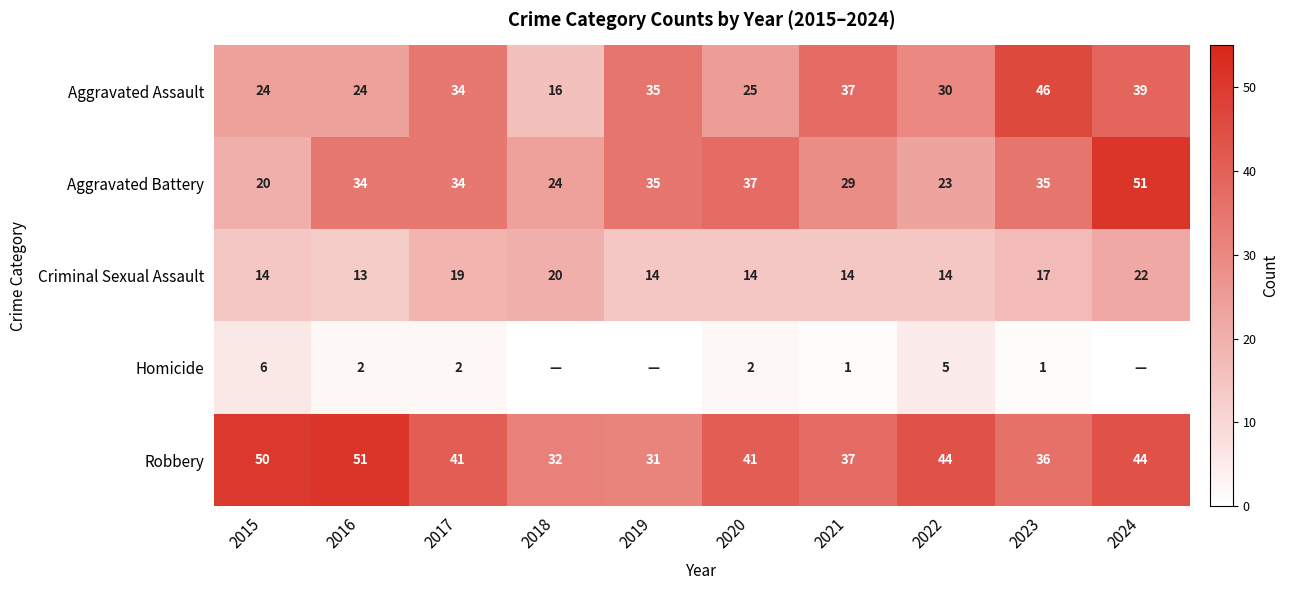

At which label does Robbery first exceed 41?

2015